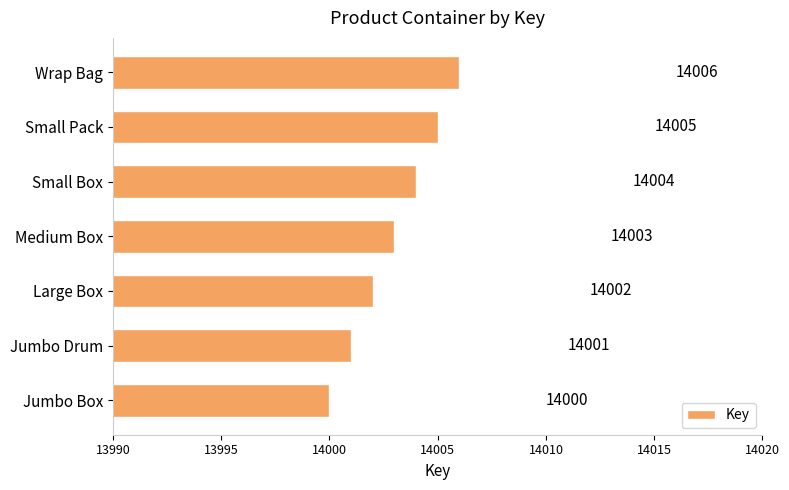

What is the difference between the second highest and minimum values?

5